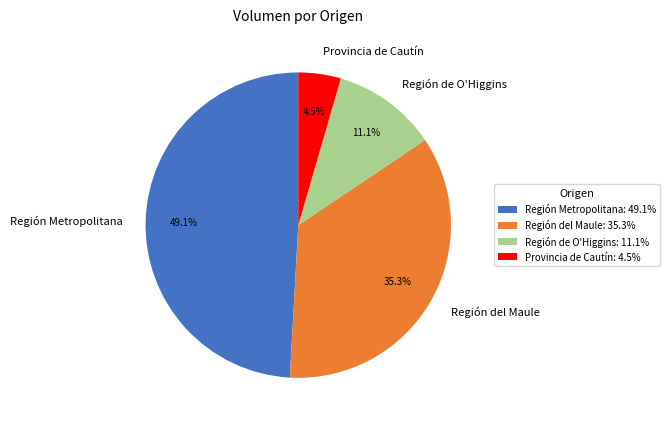

How many slices are in this pie chart?

4